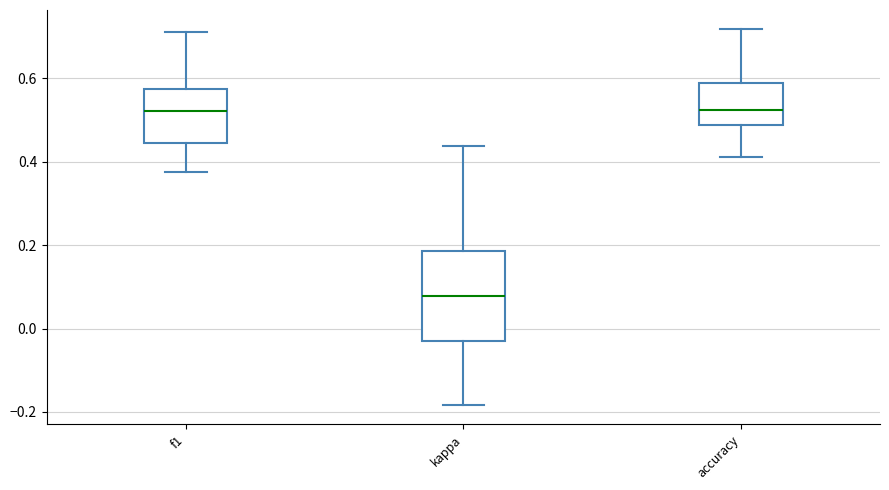

Reading left to right, transcribe this box plot: for each box, give where its median line is, the range the box spans, and where its two whiskers end, as read against the y-axis. The values are not printed on the chart, so give them approximately, as read against the axis.

f1: median 0.52, box 0.44 to 0.58, whiskers 0.38 to 0.72
kappa: median 0.08, box -0.04 to 0.18, whiskers -0.18 to 0.44
accuracy: median 0.52, box 0.48 to 0.58, whiskers 0.42 to 0.72